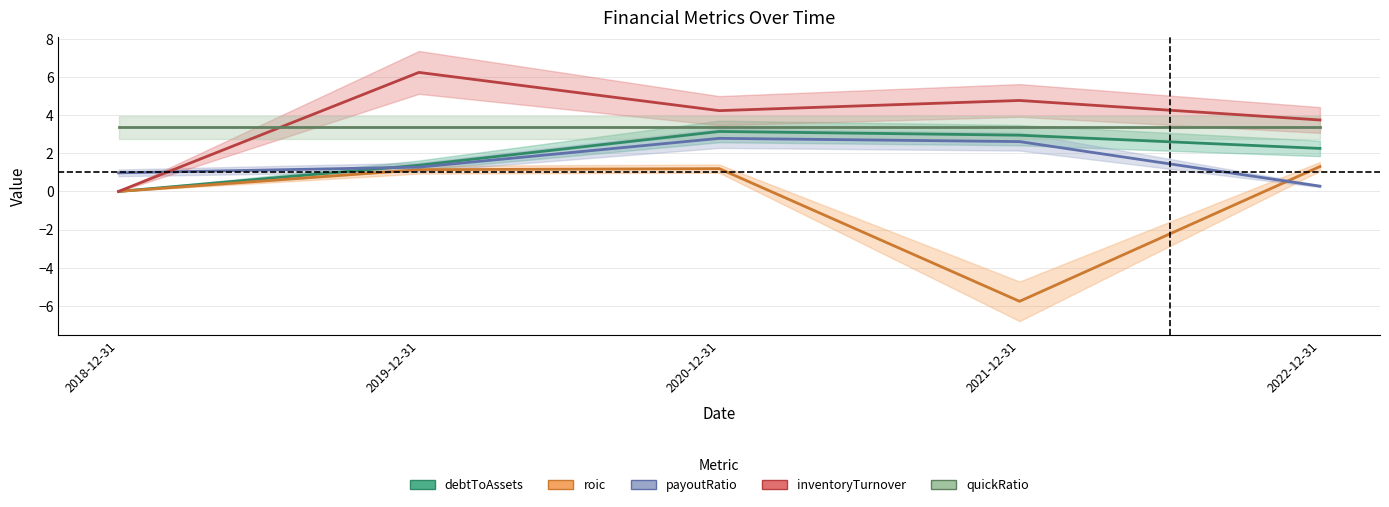

At which label does payoutRatio first exceed 1?

2019-12-31